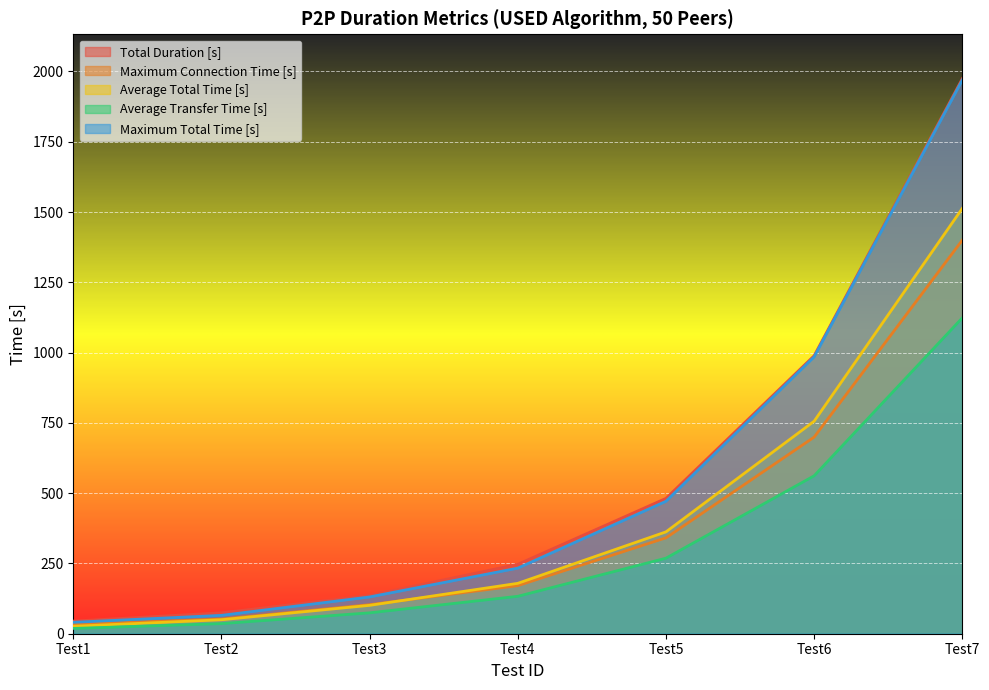

Which category has the highest value in the Maximum Total Time [s] series?

Test7